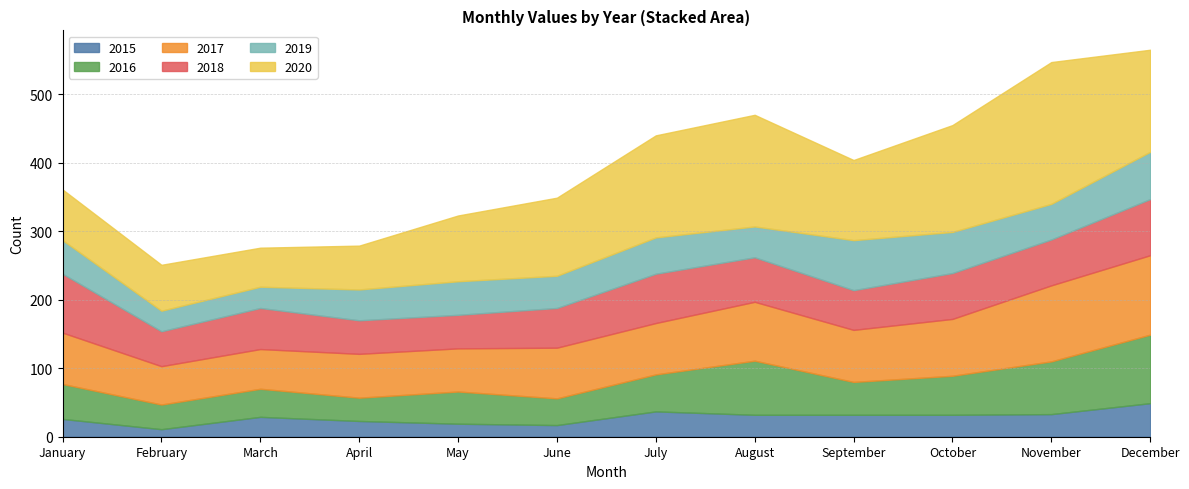

What is the value of the 2019 point at the 2nd from the left?

30